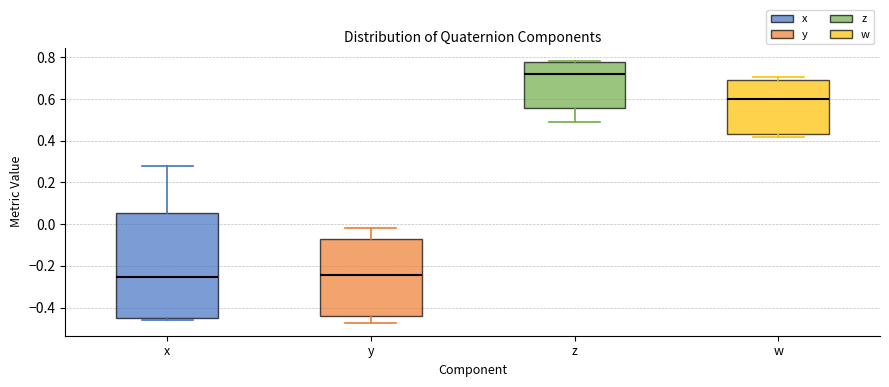

Where does the median line of the box for z sit on the y-axis? The values are not printed on the chart, so give them approximately, as read against the axis.

0.72